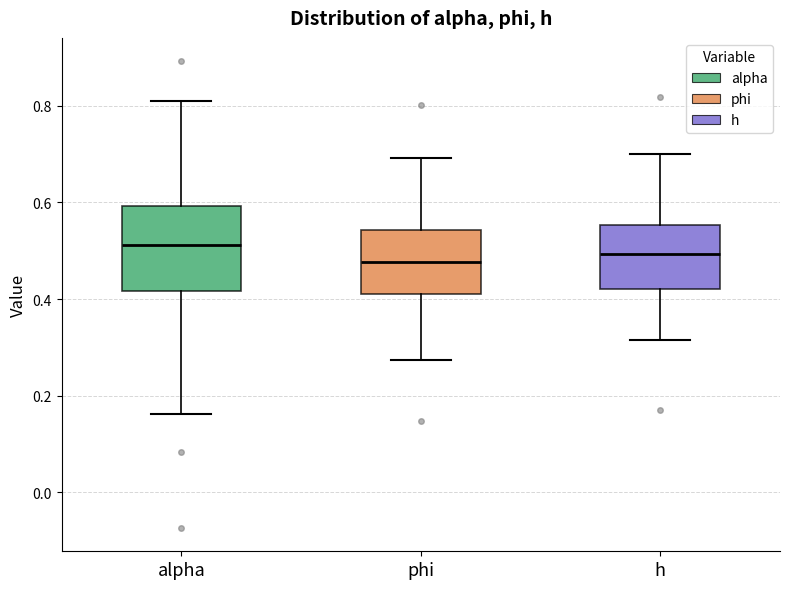

Reading left to right, read every box against the y-axis: the position of its median line, the range the box covers, and the ends of its whiskers. The values are not printed on the chart, so give them approximately, as read against the axis.

alpha: median 0.52, box 0.42 to 0.60, whiskers 0.16 to 0.80
phi: median 0.48, box 0.42 to 0.54, whiskers 0.28 to 0.70
h: median 0.50, box 0.42 to 0.56, whiskers 0.32 to 0.70